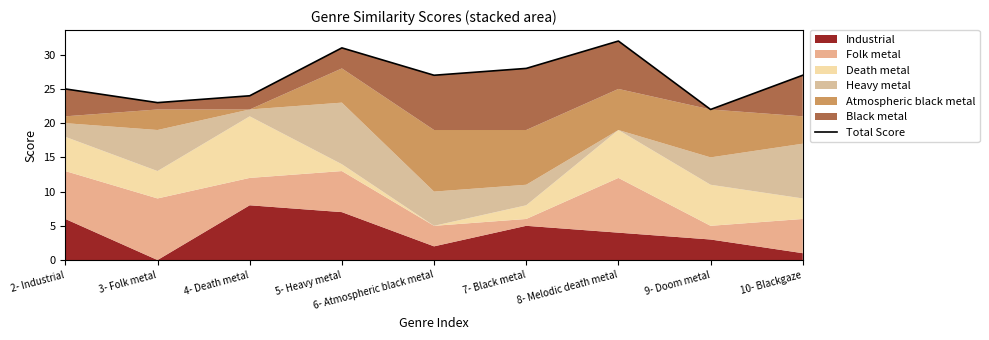

True or false: the data shows 15 at 6- Atmospheric black metal.

False